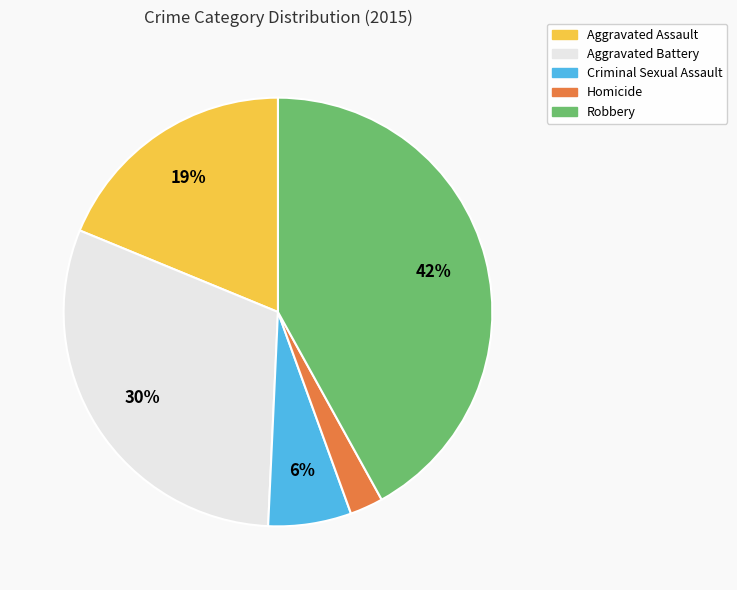

True or false: Homicide accounts for 3% of the total.

True